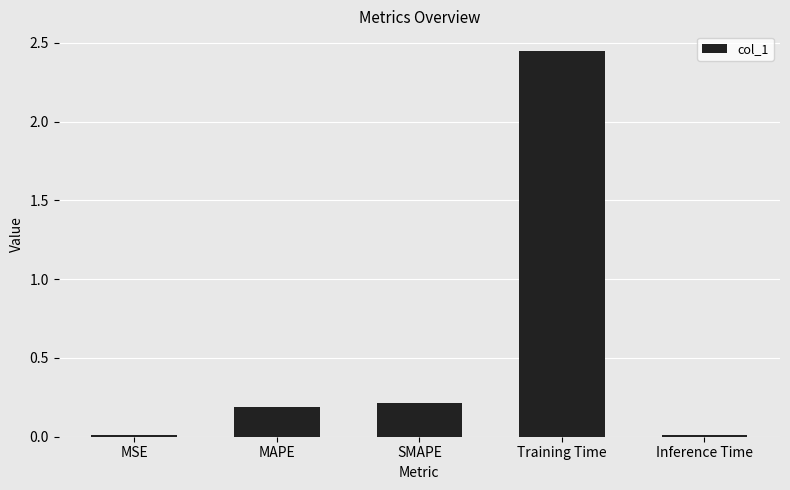

Which has a higher value, MSE or Training Time?

Training Time